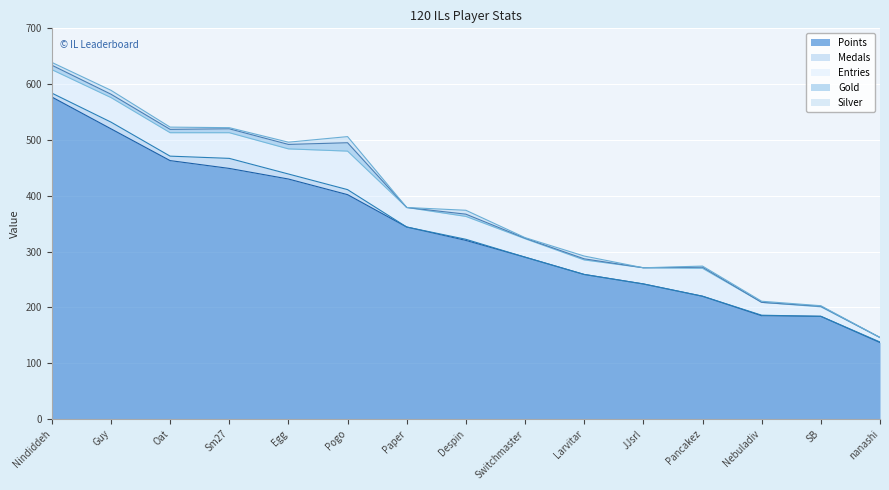

What is the greatest value displayed?

577